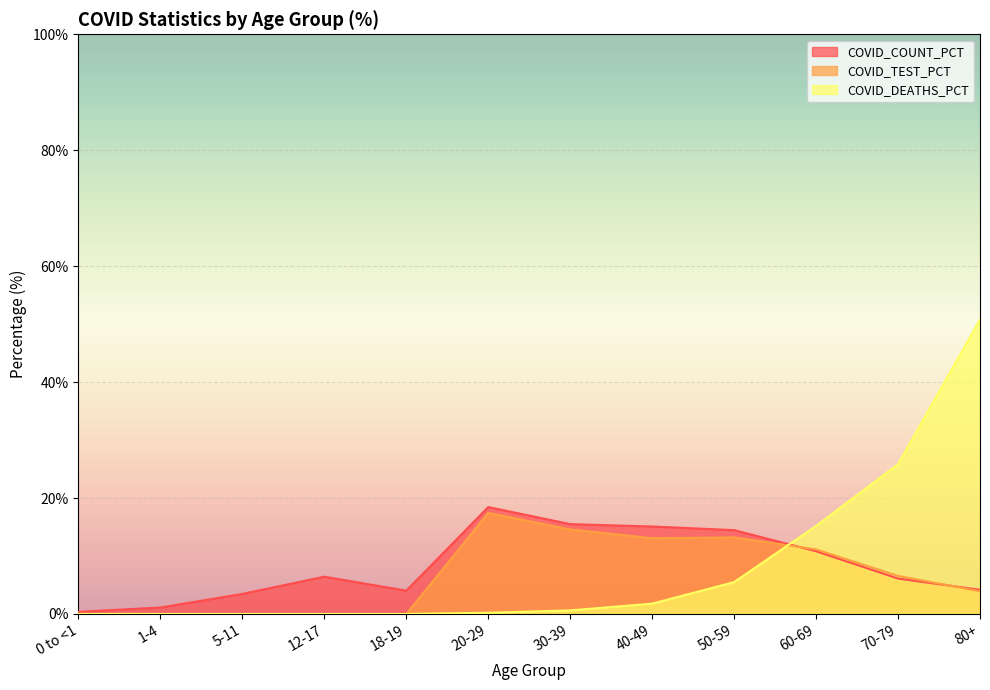

At which label is COVID_DEATHS_PCT closest to 25?

70-79